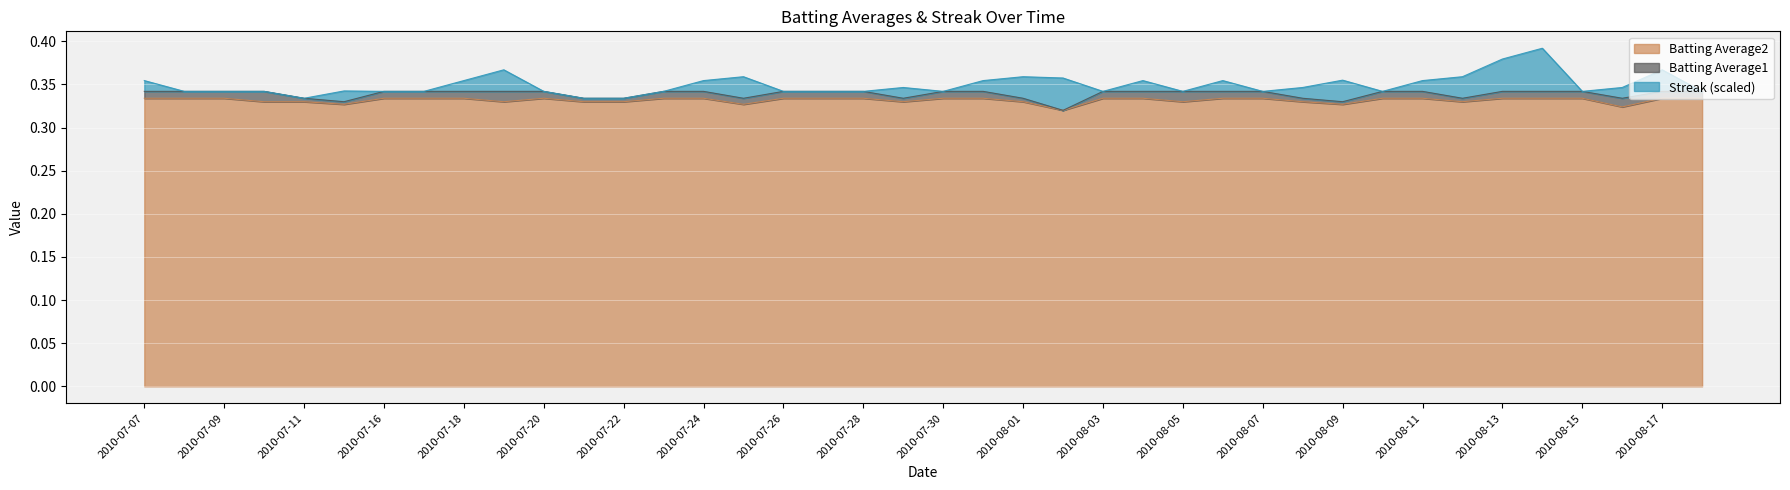

Is it true that Batting Average2 equals 0.5 at 2010-07-09?

False